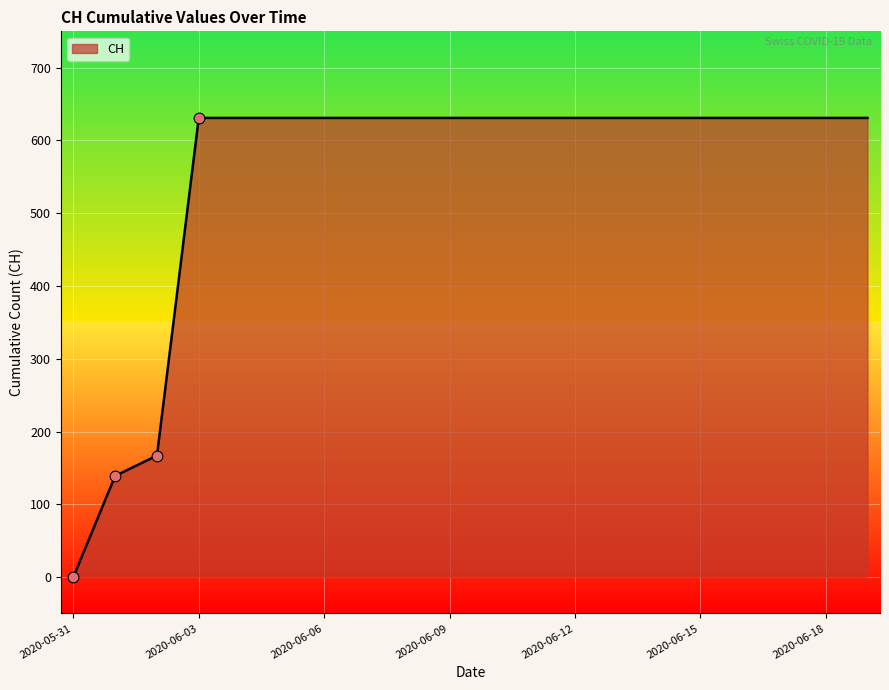

What is the greatest value displayed?

631